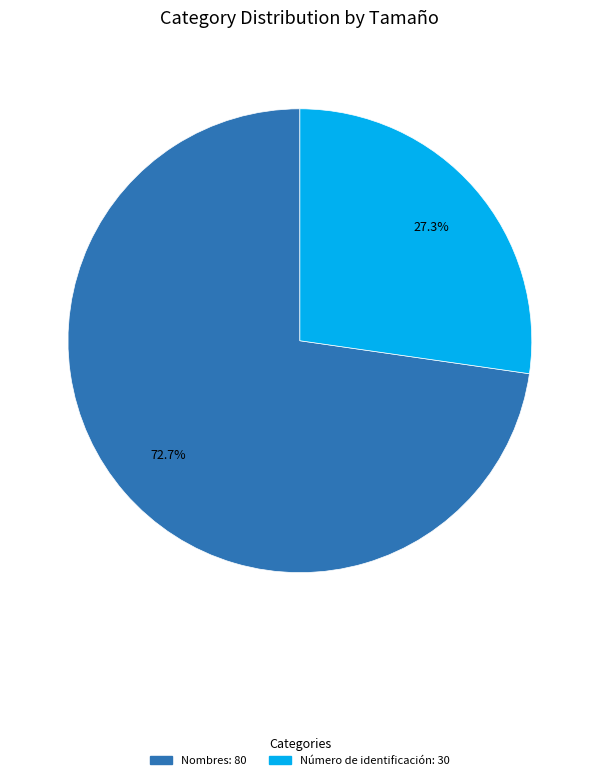

How many segments does this pie chart have?

2